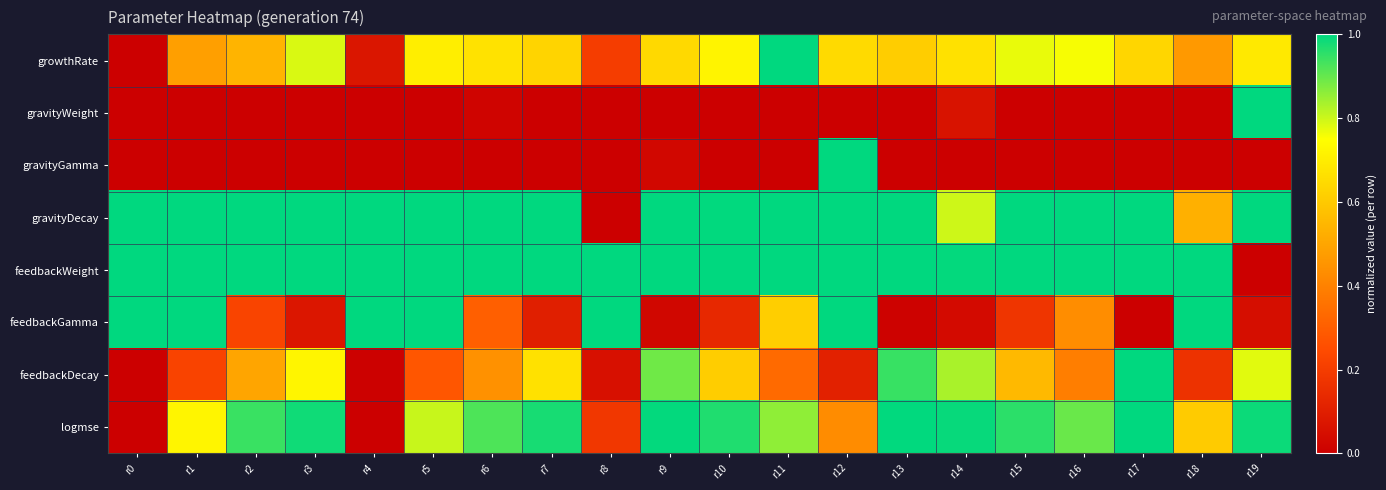

Reading left to right, transcribe all the data shown in this chart.

growthRate: r0=0.0	r1=0.5	r2=0.5	r3=0.8	r4=0.1	r5=0.7	r6=0.7	r7=0.6	r8=0.2	r9=0.6	r10=0.7	r11=1.0	r12=0.6	r13=0.6	r14=0.7	r15=0.8	r16=0.8	r17=0.6	r18=0.5	r19=0.7
gravityWeight: r0=0.0	r1=0.0	r2=0.0	r3=0.0	r4=0.0	r5=0.0	r6=0.0	r7=0.0	r8=0.0	r9=0.0	r10=0.0	r11=0.0	r12=0.0	r13=0.0	r14=0.1	r15=0.0	r16=0.0	r17=0.0	r18=0.0	r19=1.0
gravityGamma: r0=0.0	r1=0.0	r2=0.0	r3=0.0	r4=0.0	r5=0.0	r6=0.0	r7=0.0	r8=0.0	r9=0.0	r10=0.0	r11=0.0	r12=1.0	r13=0.0	r14=0.0	r15=0.0	r16=0.0	r17=0.0	r18=0.0	r19=0.0
gravityDecay: r0=1.0	r1=1.0	r2=1.0	r3=1.0	r4=1.0	r5=1.0	r6=1.0	r7=1.0	r8=0.0	r9=1.0	r10=1.0	r11=1.0	r12=1.0	r13=1.0	r14=0.8	r15=1.0	r16=1.0	r17=1.0	r18=0.5	r19=1.0
feedbackWeight: r0=1.0	r1=1.0	r2=1.0	r3=1.0	r4=1.0	r5=1.0	r6=1.0	r7=1.0	r8=1.0	r9=1.0	r10=1.0	r11=1.0	r12=1.0	r13=1.0	r14=1.0	r15=1.0	r16=1.0	r17=1.0	r18=1.0	r19=0.0
feedbackGamma: r0=1.0	r1=1.0	r2=0.2	r3=0.1	r4=1.0	r5=1.0	r6=0.3	r7=0.1	r8=1.0	r9=0.0	r10=0.1	r11=0.6	r12=1.0	r13=0.0	r14=0.0	r15=0.2	r16=0.4	r17=0.0	r18=1.0	r19=0.0
feedbackDecay: r0=0.0	r1=0.2	r2=0.5	r3=0.7	r4=0.0	r5=0.3	r6=0.4	r7=0.7	r8=0.1	r9=0.9	r10=0.6	r11=0.3	r12=0.1	r13=0.9	r14=0.8	r15=0.6	r16=0.4	r17=1.0	r18=0.2	r19=0.8
logmse: r0=0.0	r1=0.7	r2=0.9	r3=1.0	r4=0.0	r5=0.8	r6=0.9	r7=1.0	r8=0.2	r9=1.0	r10=1.0	r11=0.9	r12=0.4	r13=1.0	r14=1.0	r15=1.0	r16=0.9	r17=1.0	r18=0.6	r19=1.0